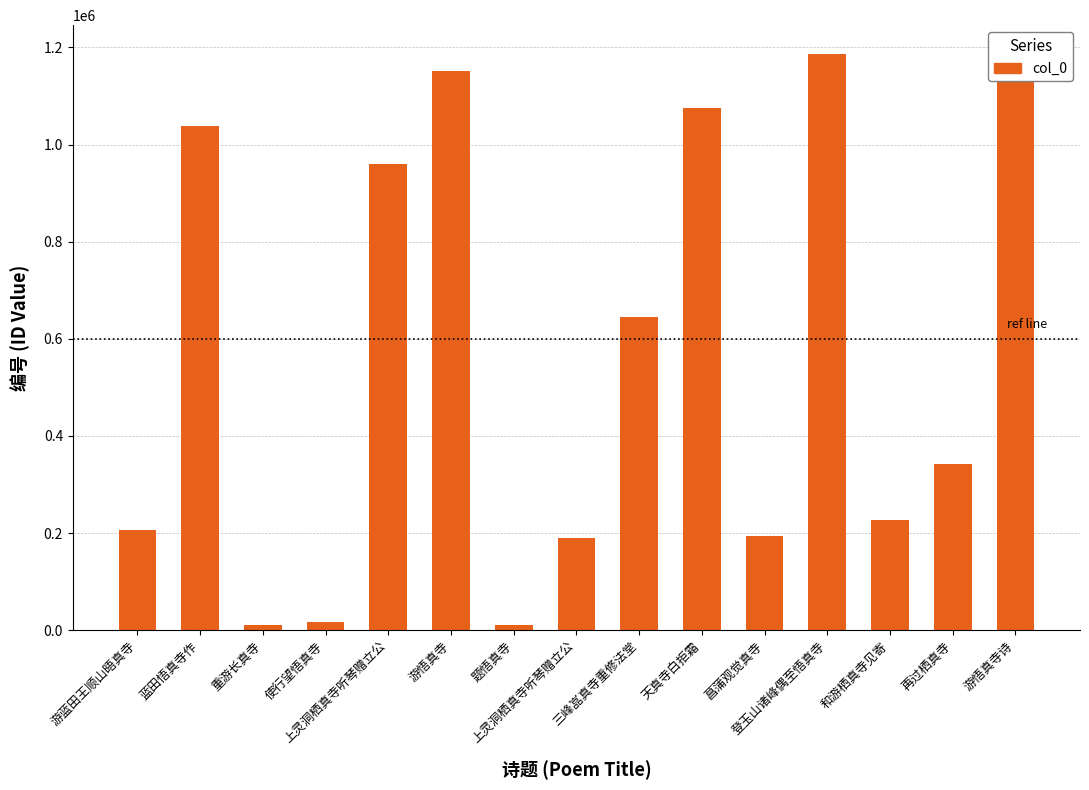

How many bars are there in total?

15